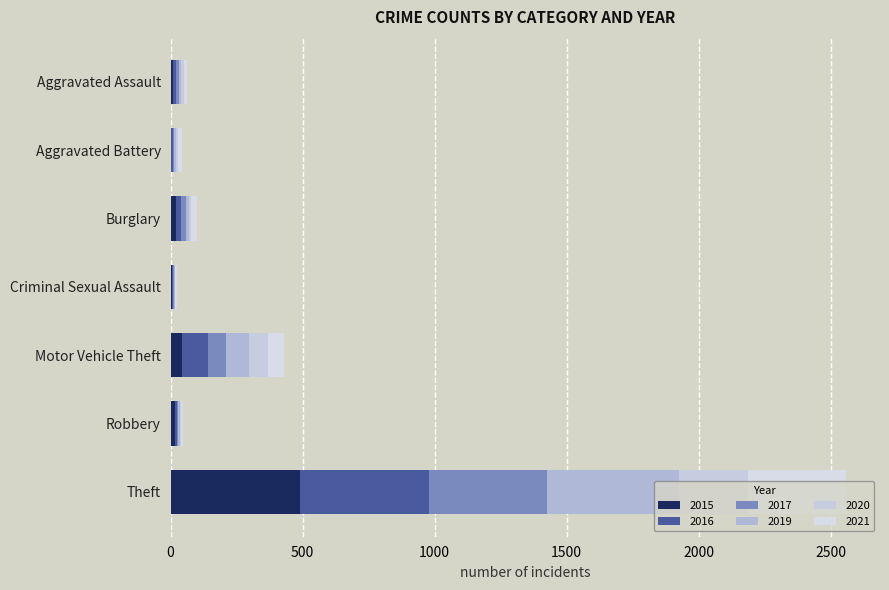

What position from the right is Criminal Sexual Assault?

4